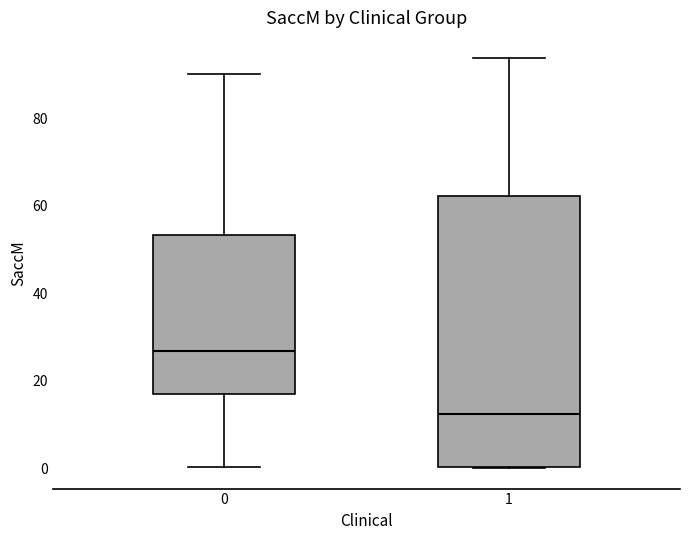

Reading left to right, read every box against the y-axis: the position of its median line, the range the box covers, and the ends of its whiskers. The values are not printed on the chart, so give them approximately, as read against the axis.

0: median 26, box 16 to 54, whiskers 0 to 90
1: median 12, box 0 to 62, whiskers 0 to 94